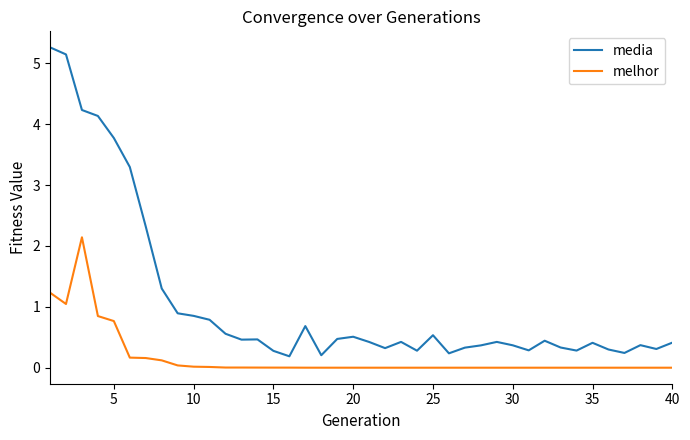

True or false: melhor and media intersect in this chart.

False